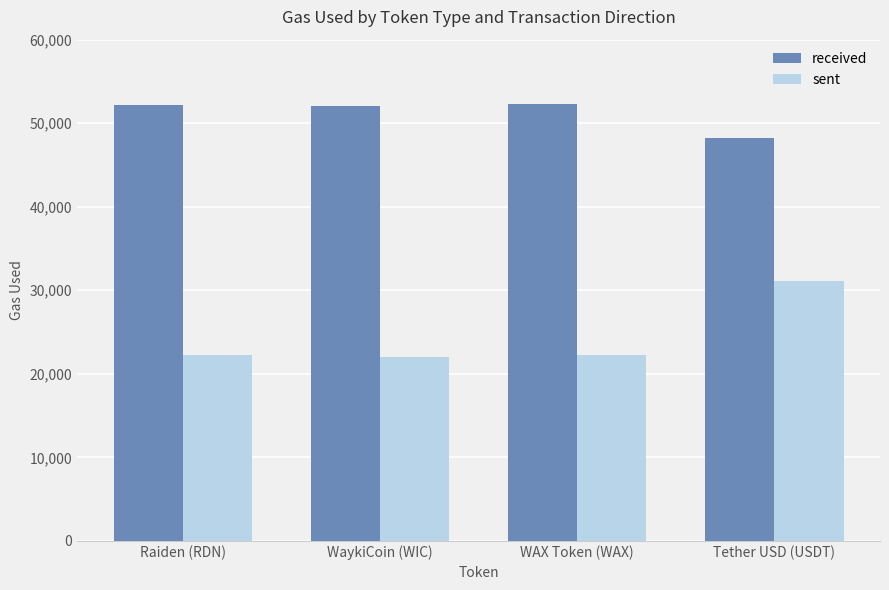

The value of sent at WAX Token (WAX) is 22257. True or false?

True